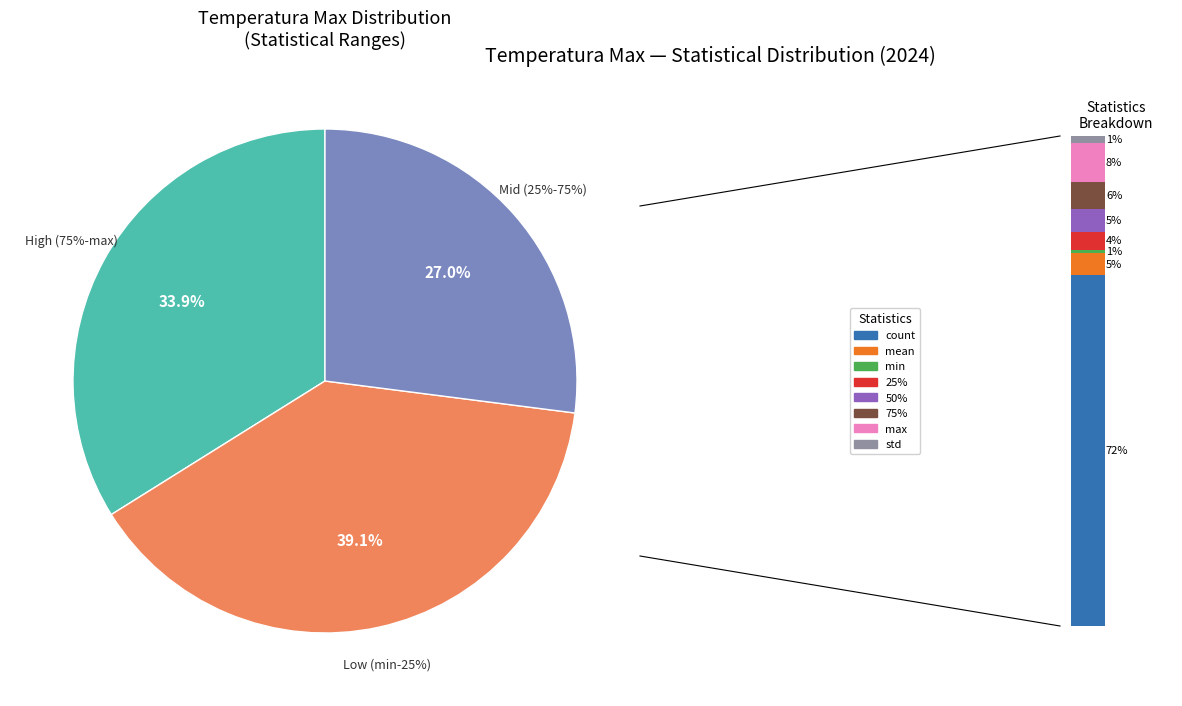

The mean slice represents 5% of the pie. True or false?

True